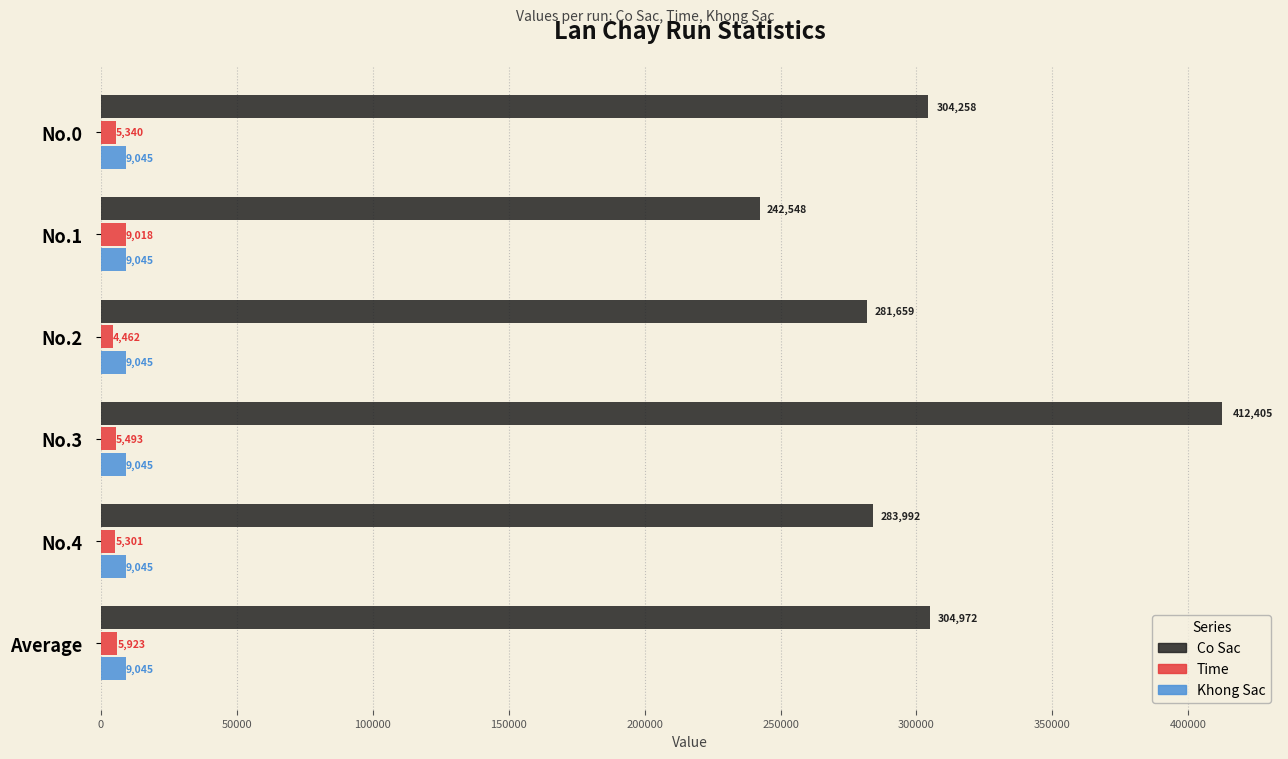

At which category is the sum across all series the highest?

No.3